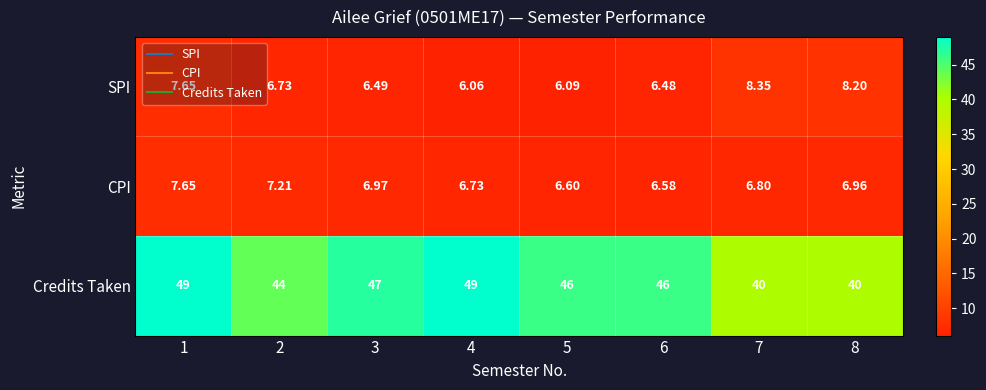

Between 4 and 6, which series saw the biggest shift?

Credits Taken